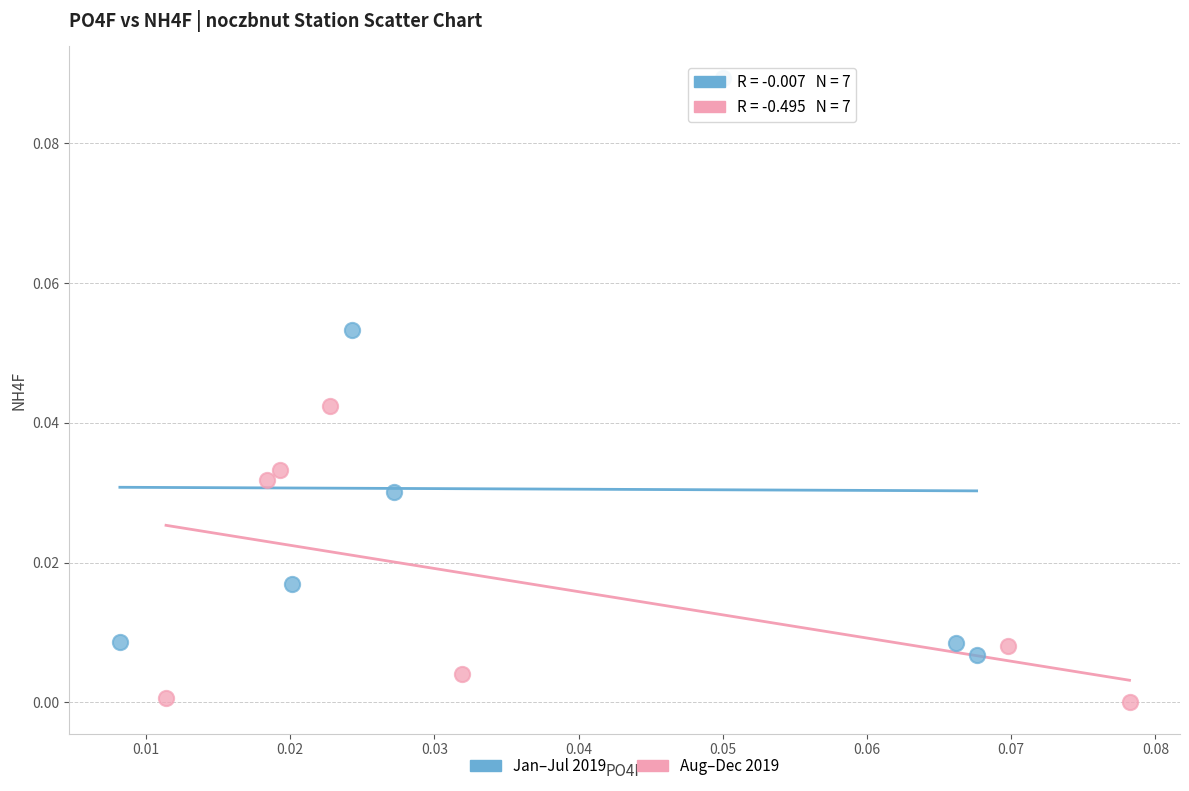

Which series contains the lowest Y value?

Aug–Dec 2019